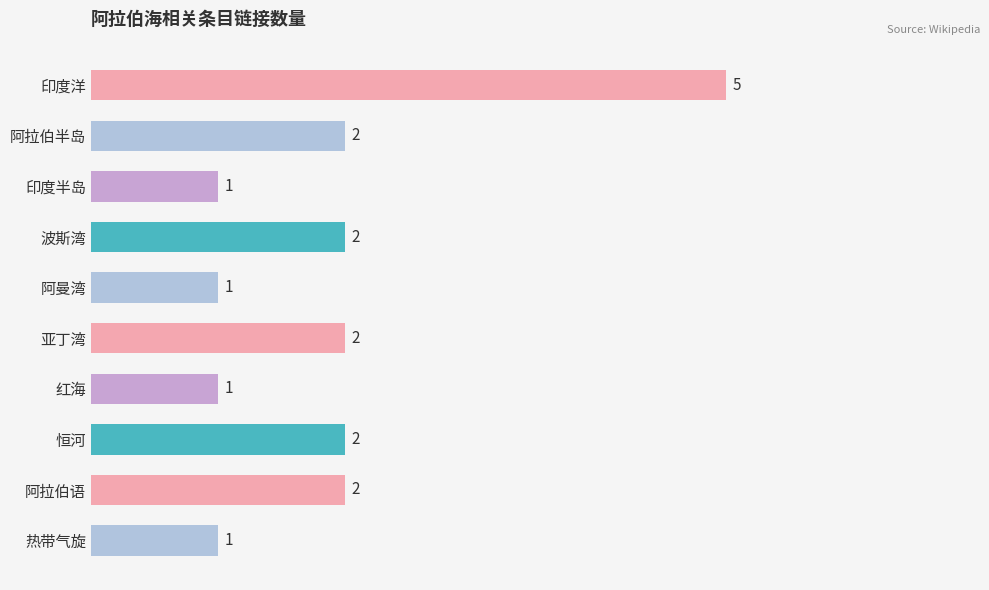

Approximately how many times larger is the value at 印度半岛 compared to 阿拉伯语?

0.5